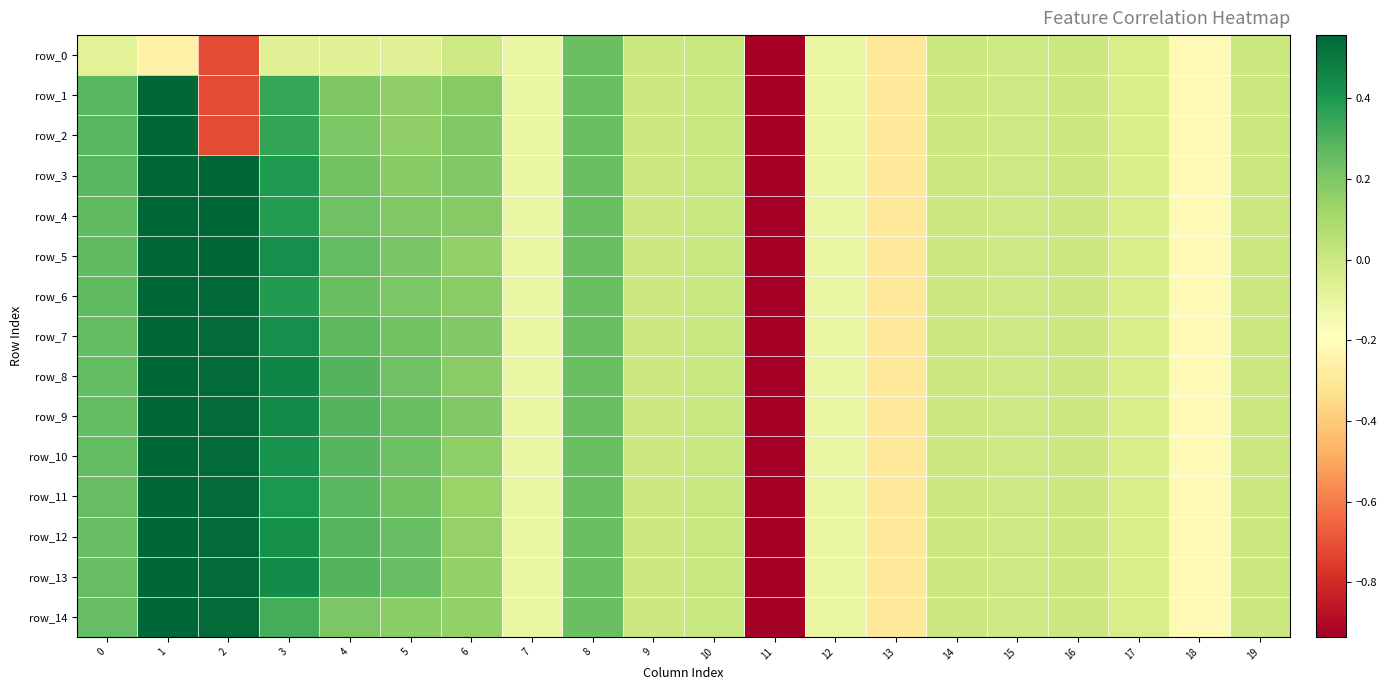

Between 9 and 19, which is larger?

9